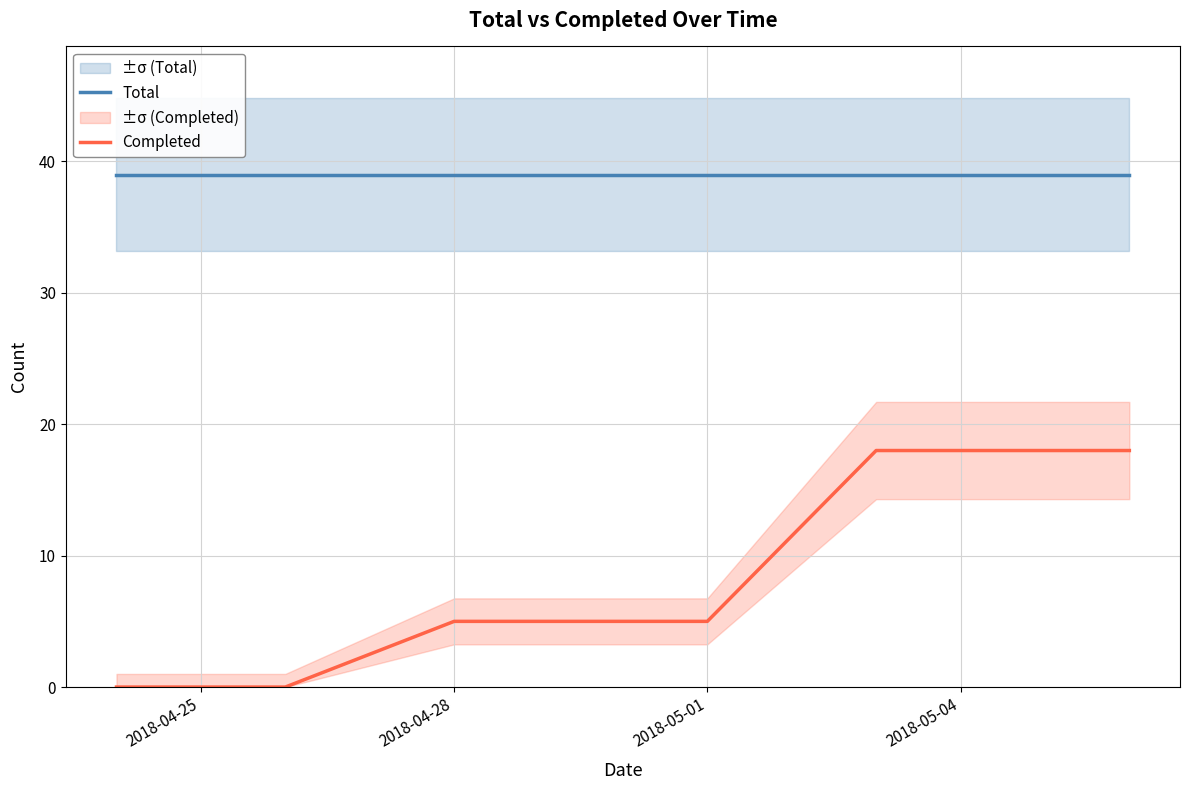

What is the highest value of the Total series?

39